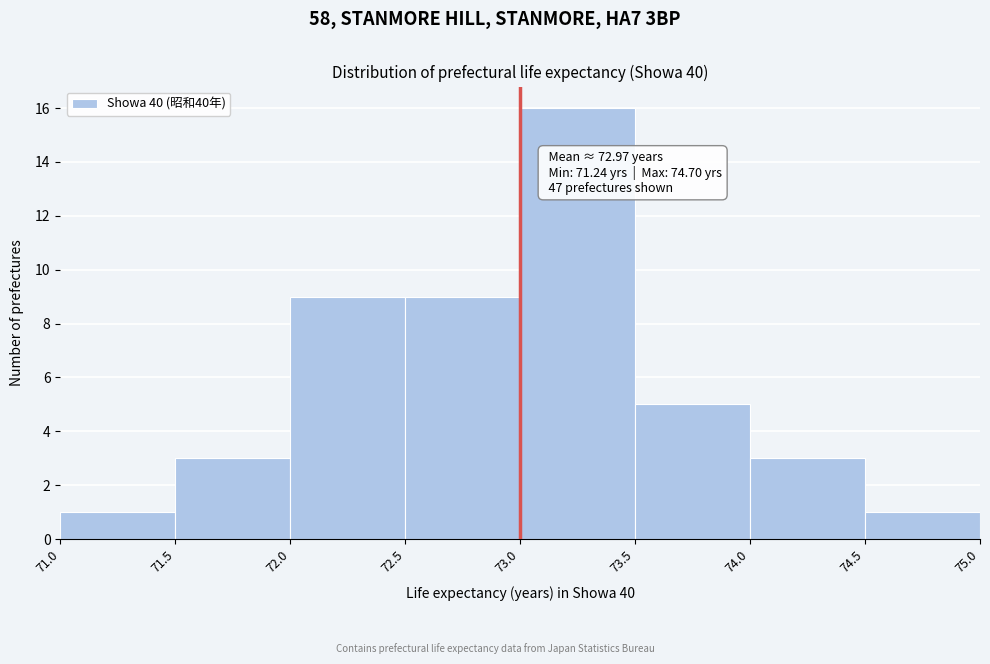

Which range on the x-axis has the tallest bar?

73.0 to 73.5